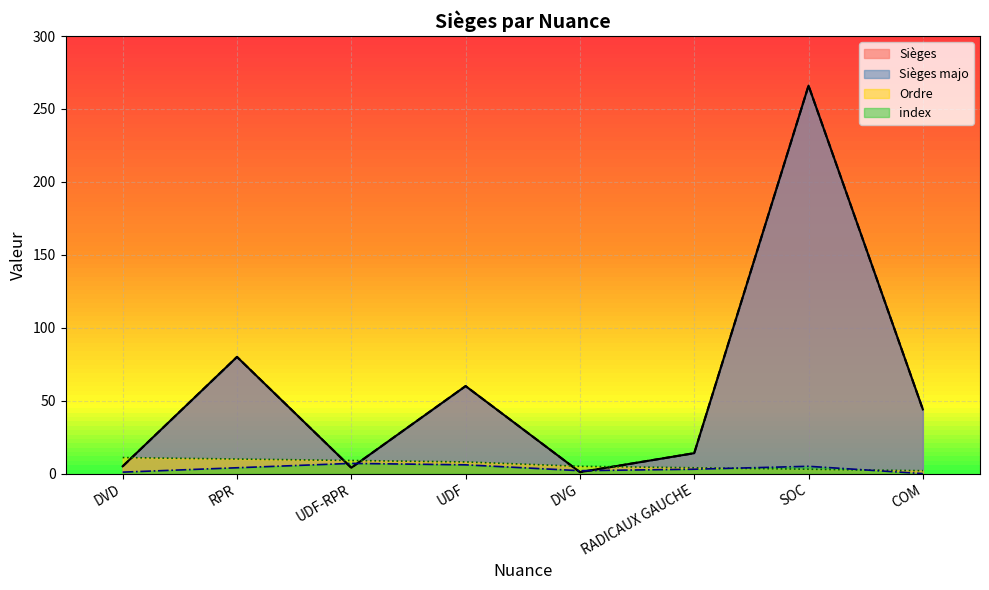

True or false: Sièges majo and Sièges cross at least once.

False